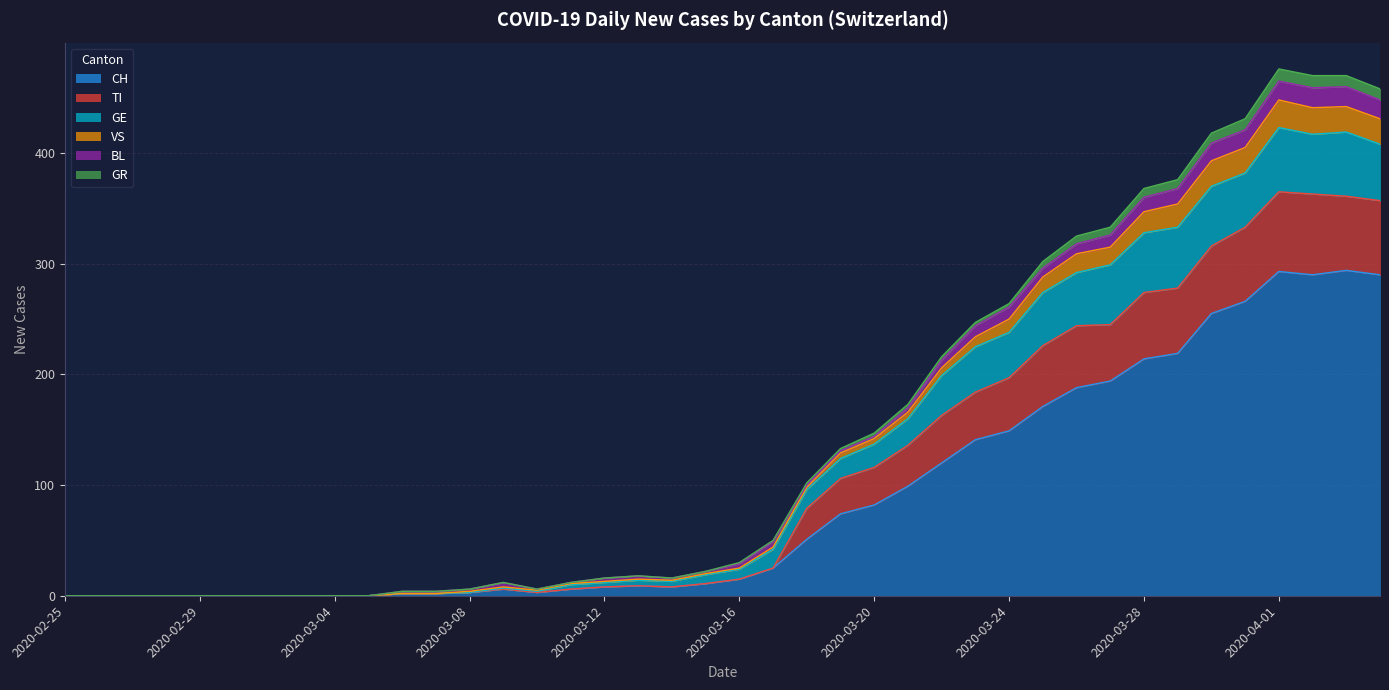

What are all the series names shown in the legend?

CH, TI, GE, VS, BL, GR